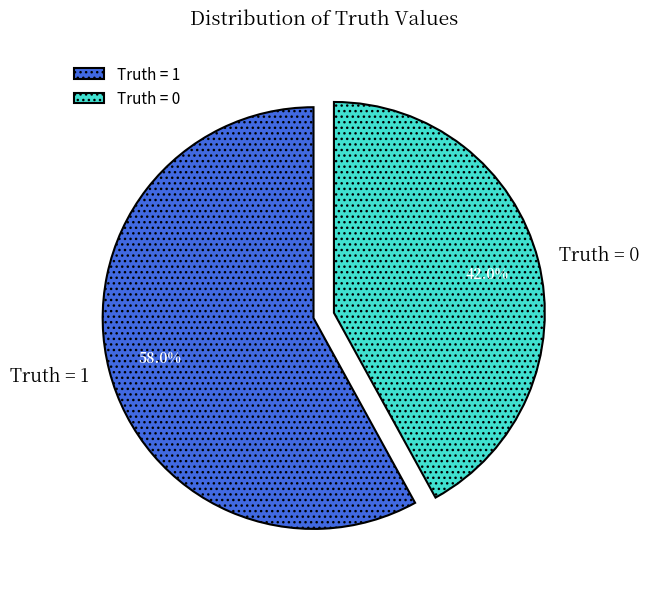

Rank the categories by value from lowest to highest.

Truth = 0, Truth = 1